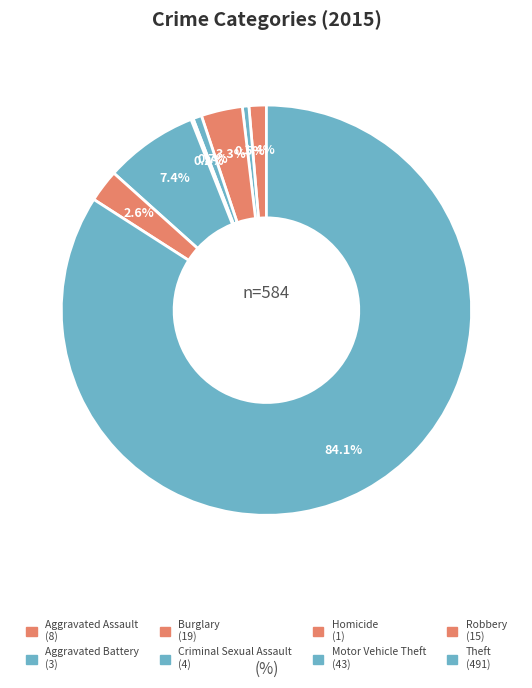

Which category has the smallest portion of the pie?

Homicide